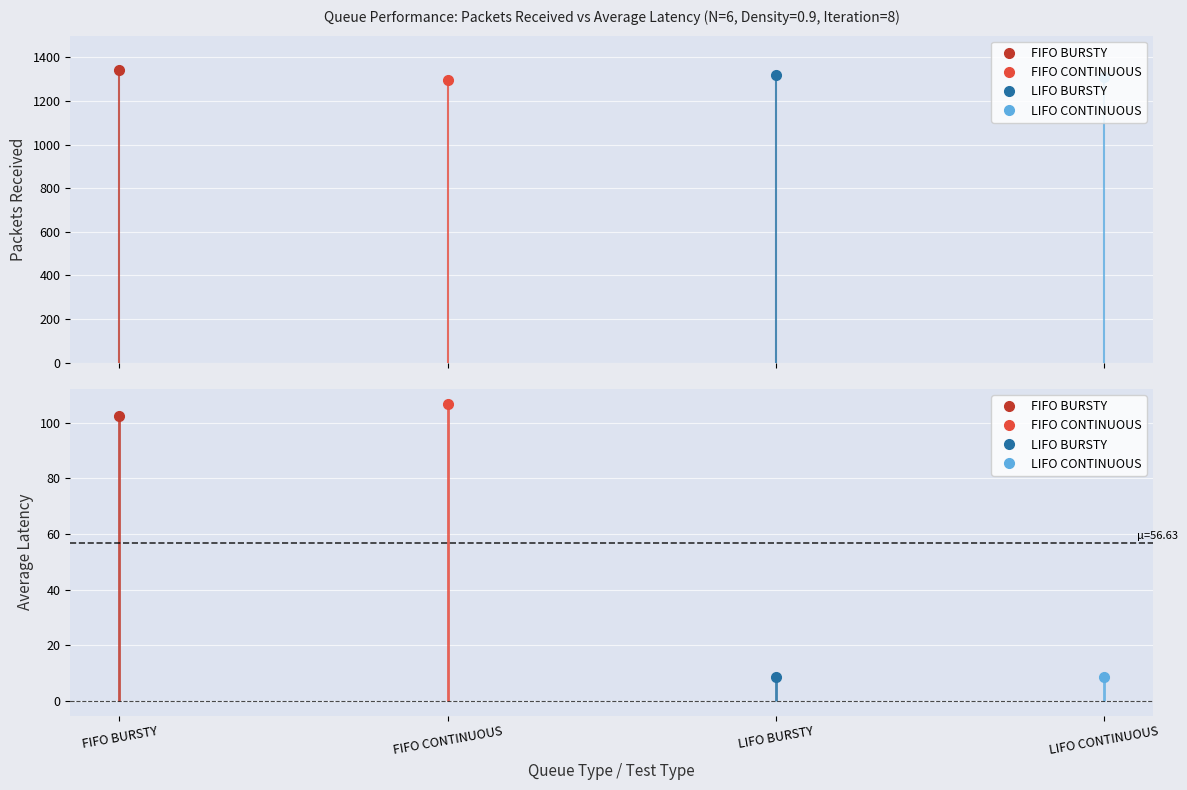

What is the sum of the LIFO CONTINUOUS values at FIFO BURSTY and FIFO CONTINUOUS?

1319.6